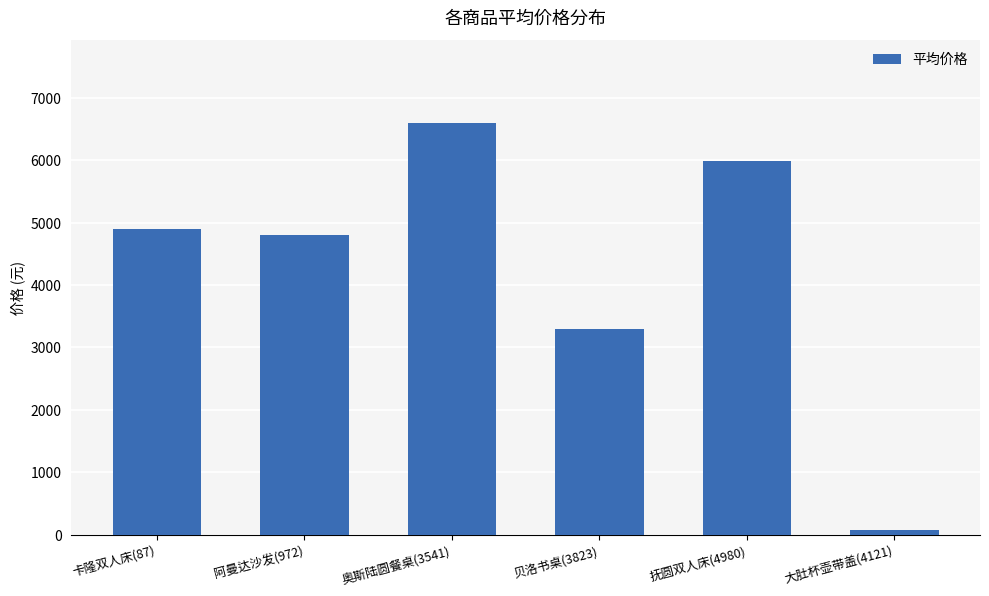

What is the approximate value at 贝洛书桌(3823)?

3300